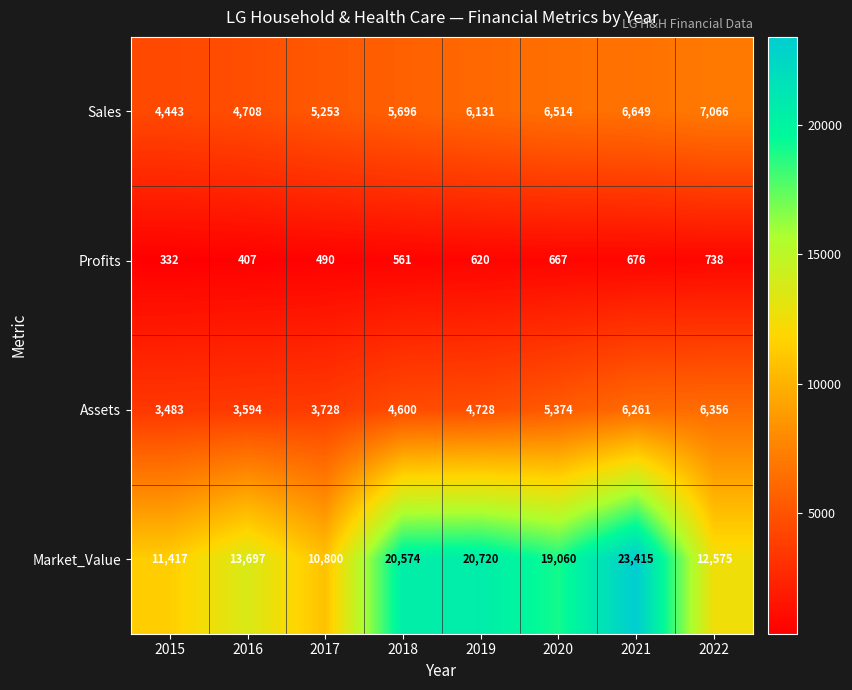

Read the Assets value at 2020.

5374